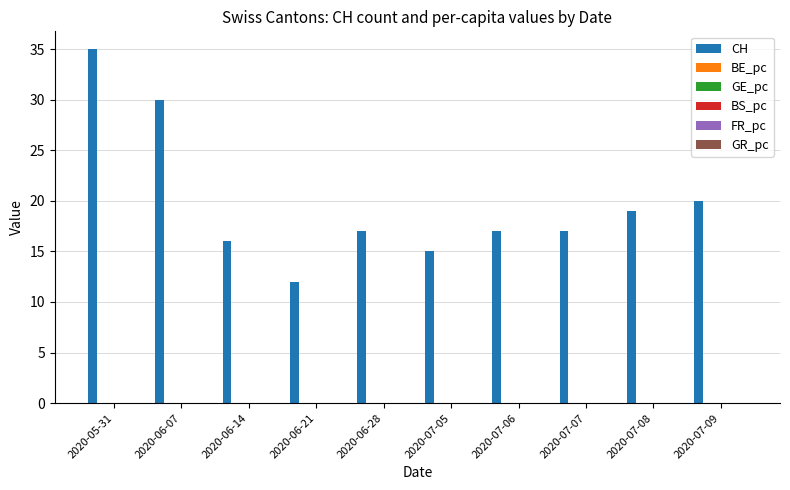

What is the maximum value shown in the chart?

35.0